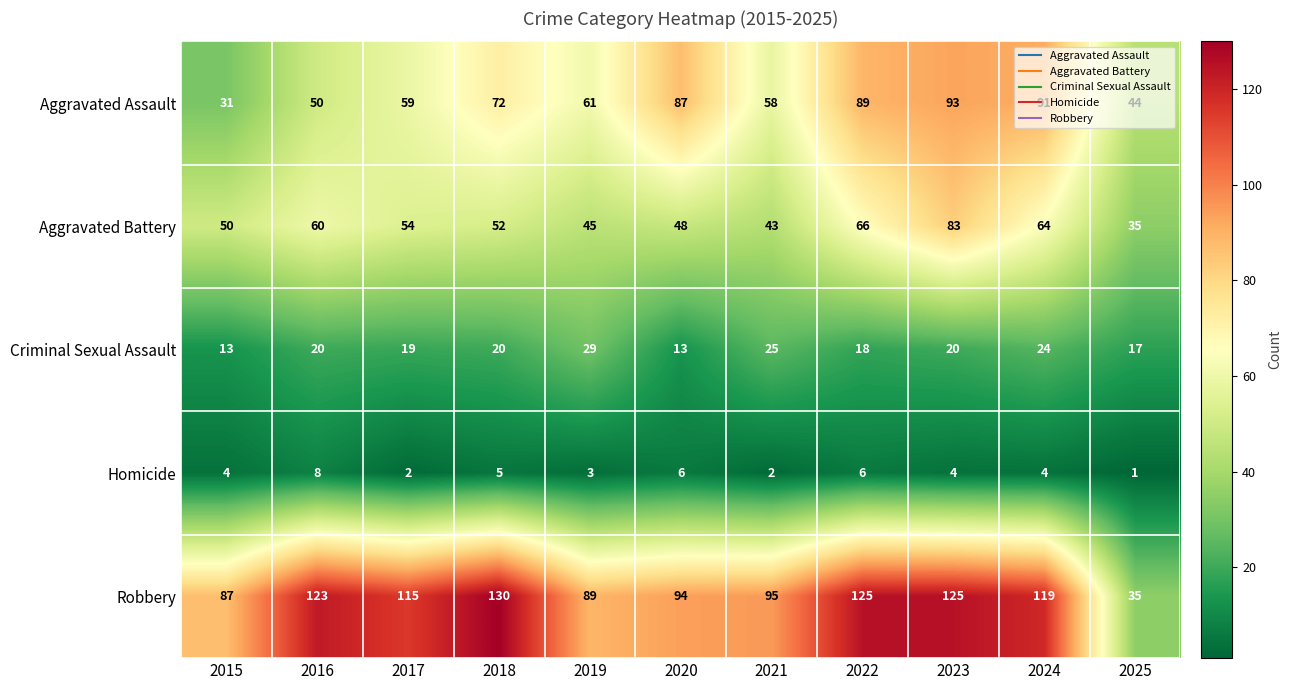

At which label does Robbery first exceed 115?

2016